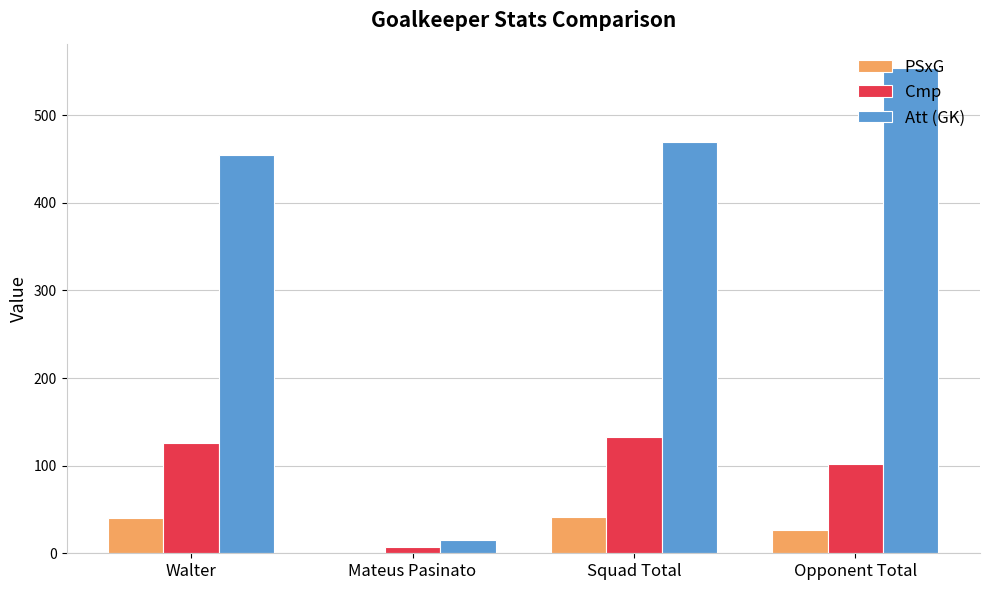

Where is Cmp nearest to the value 70?

Opponent Total